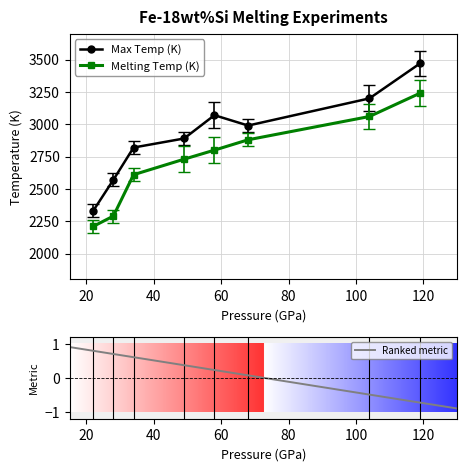

Reading left to right, extract all data points from this chart.

Pressure (GPa): 22	28	34	49	58	68	104	119
Max Temp (K): 2330	2570	2820	2890	3070	2990	3200	3470
Melting Temp (K): 2210	2290	2610	2730	2800	2880	3060	3240
Max Temp uncertainty (K): 50	50	50	50	100	50	100	100
Melting Temperature uncertainty (K): 50	50	50	100	100	50	100	100